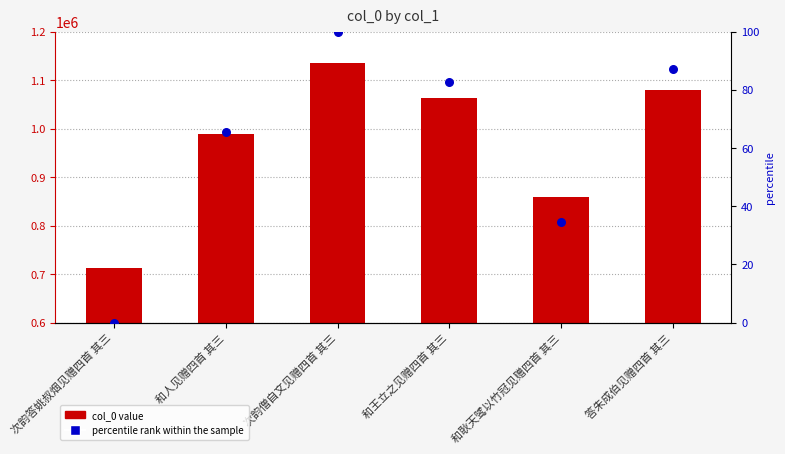

At which category is the sum across all series the highest?

次韵僧自文见赠四首 其三